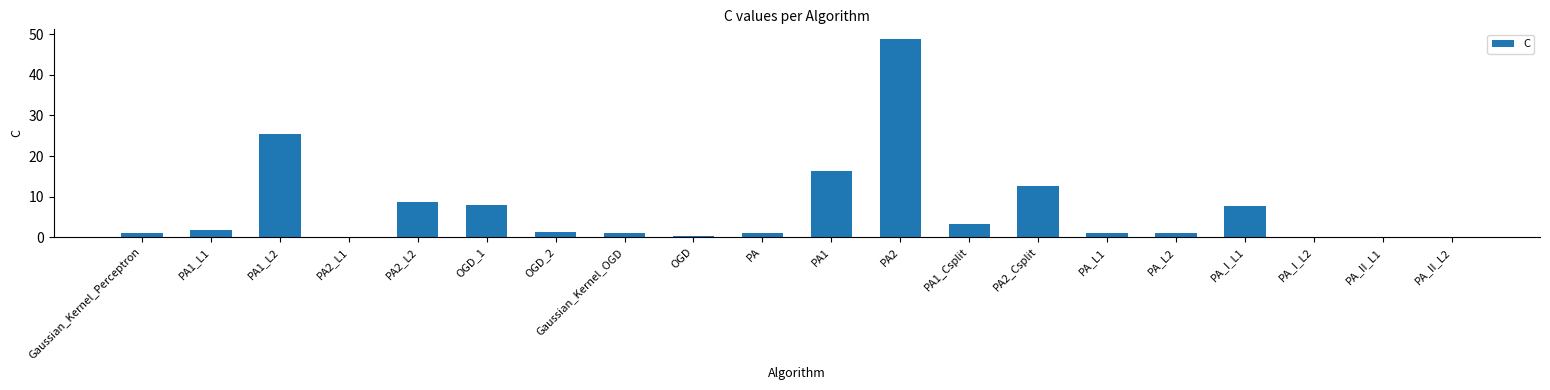

The value at PA2_Csplit is 12.5. True or false?

True